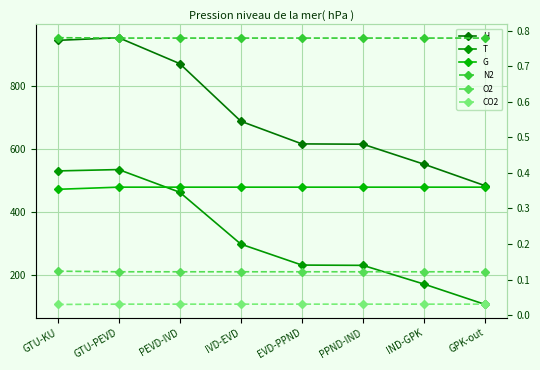

What is the label of the 7th point from the right?

GTU-PEVD